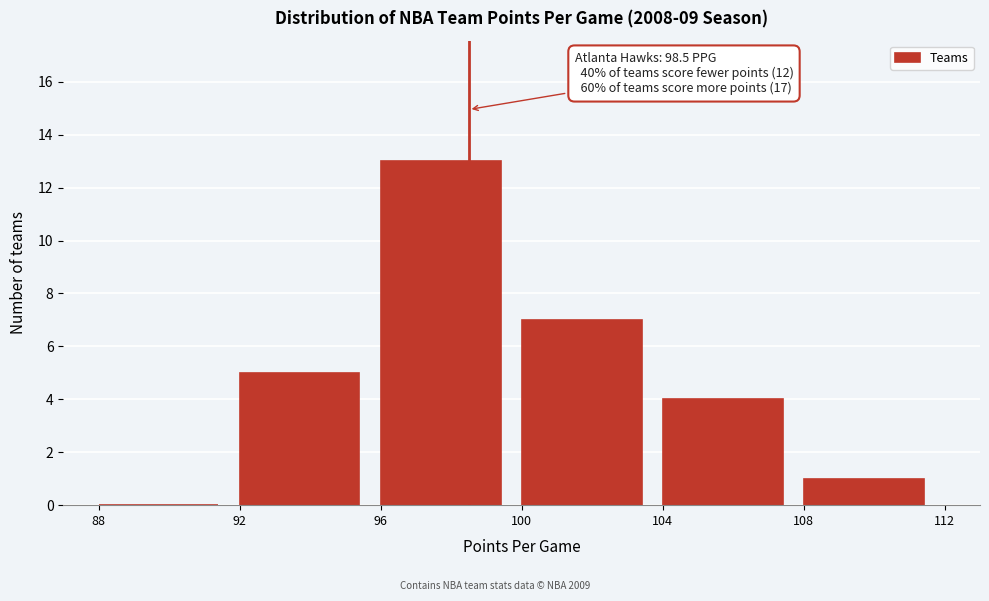

Over which range of the x-axis is the bar tallest?

96 to 100